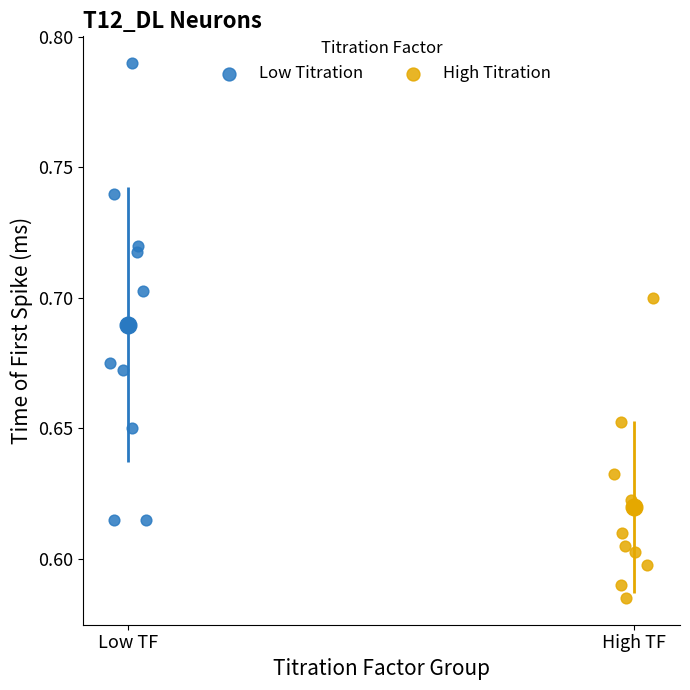

Which series has the largest Y range (max minus min)?

Low Titration